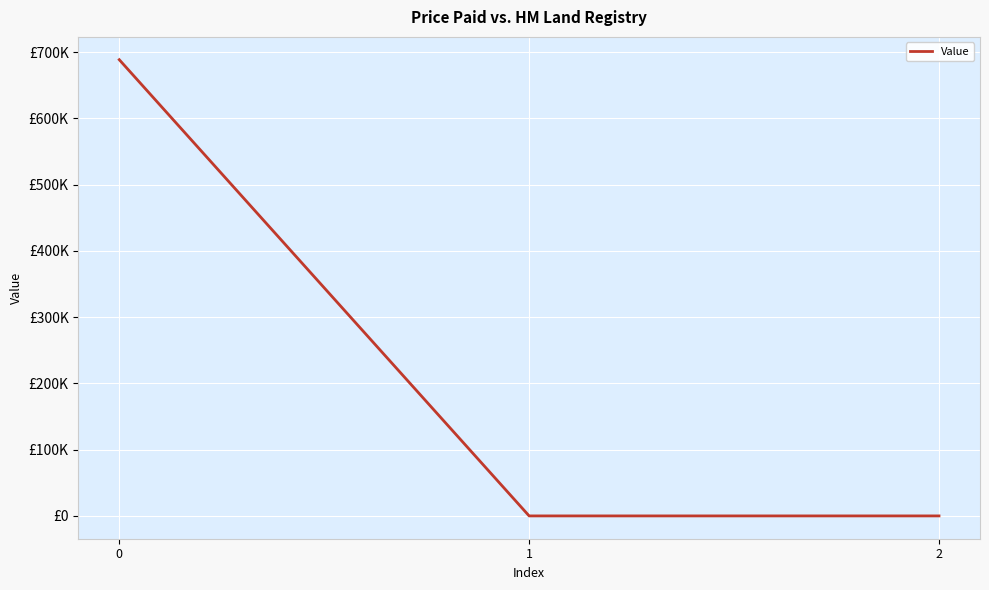

Is this an area chart (filled region under the line)?

No